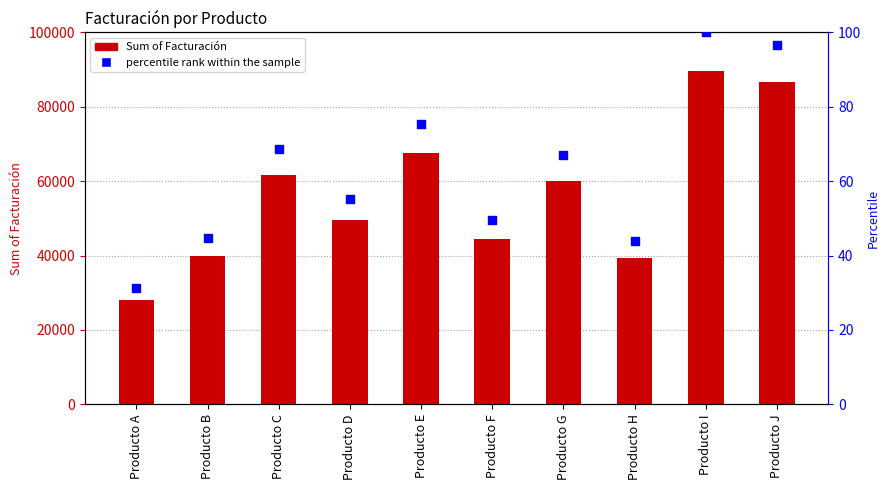

Which series contains the lowest Y value?

percentile rank within the sample